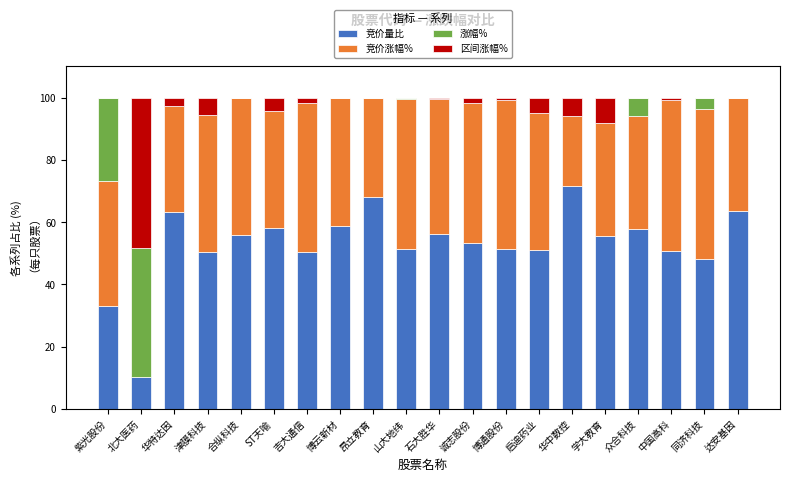

What are all the series names shown in the legend?

竞价量比, 竞价涨幅%, 涨幅%, 区间涨幅%